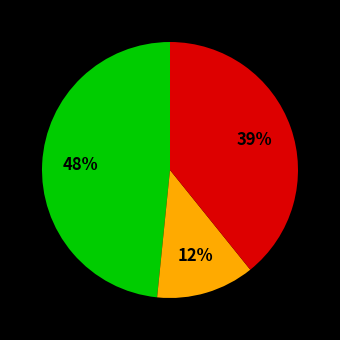

Count the number of slices in the pie.

3